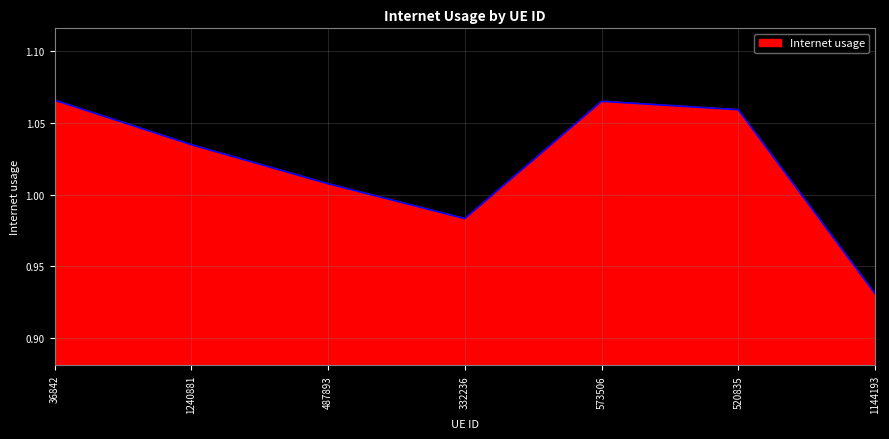

How many interior local peaks (higher than both neighbors) does the data have?

1